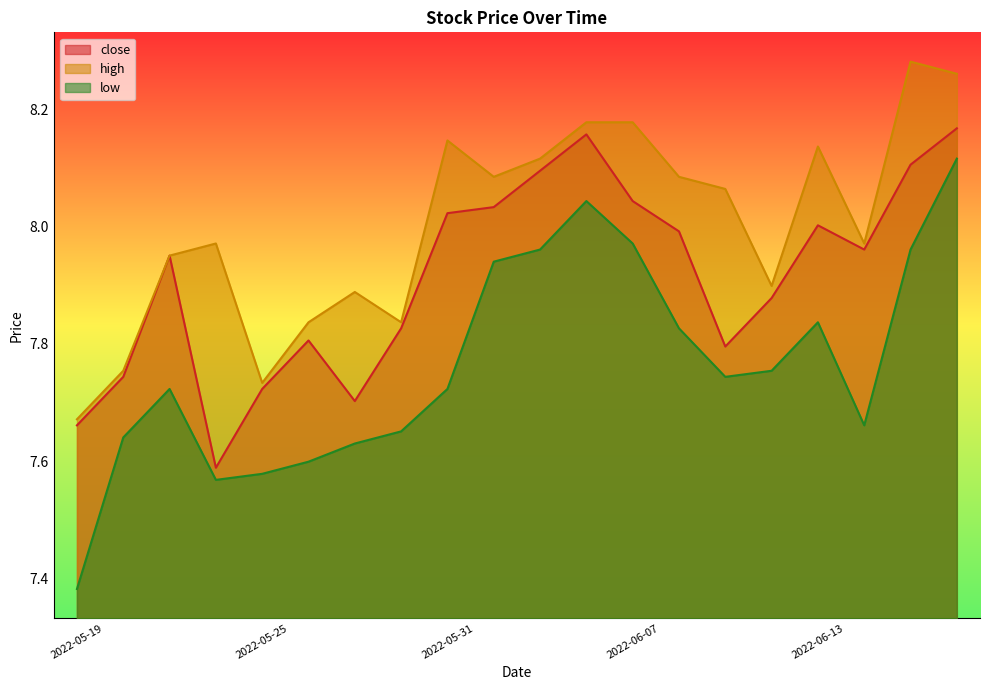

Reading left to right, list all the values displayed in this chart.

close: 7.7	7.7	8.0	7.6	7.7	7.8	7.7	7.8	8.0	8.0	8.1	8.2	8.0	8.0	7.8	7.9	8.0	8.0	8.1	8.2
high: 7.7	7.8	8.0	8.0	7.7	7.8	7.9	7.8	8.1	8.1	8.1	8.2	8.2	8.1	8.1	7.9	8.1	8.0	8.3	8.3
low: 7.4	7.6	7.7	7.6	7.6	7.6	7.6	7.7	7.7	7.9	8.0	8.0	8.0	7.8	7.7	7.8	7.8	7.7	8.0	8.1